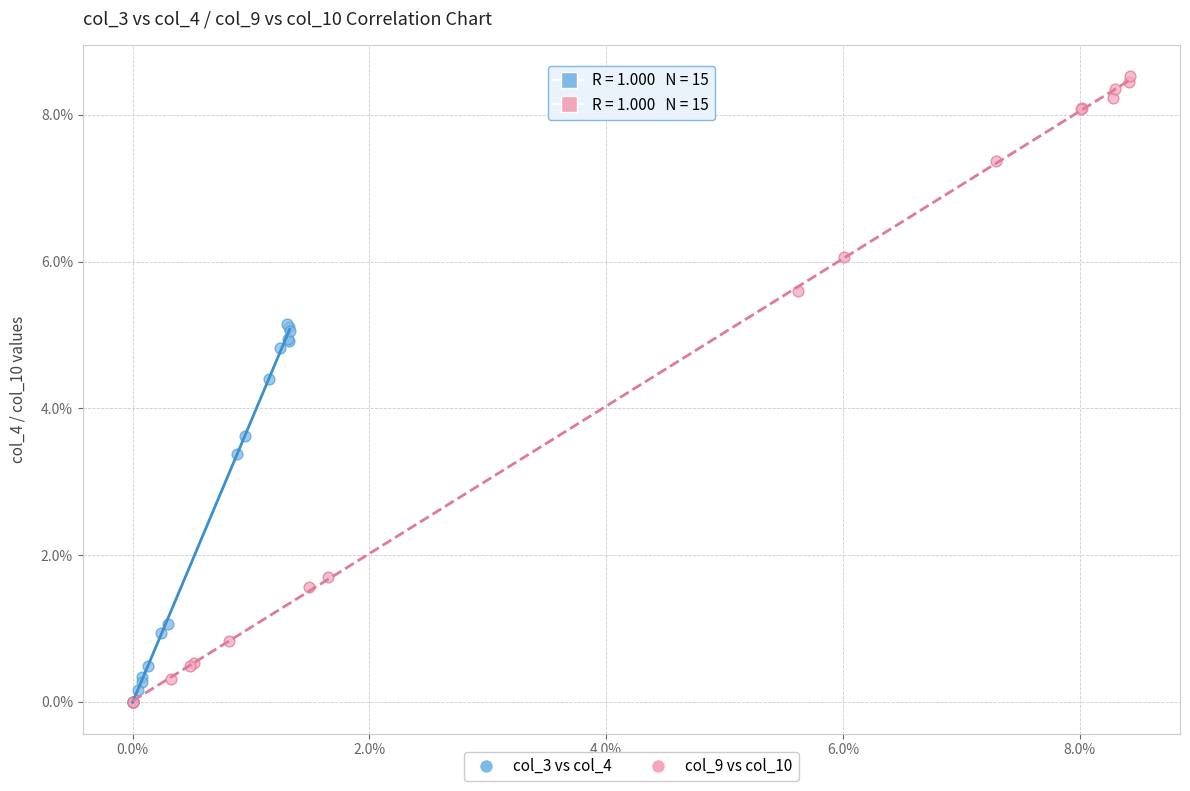

What are all the series names shown in the legend?

col_3 vs col_4, col_9 vs col_10